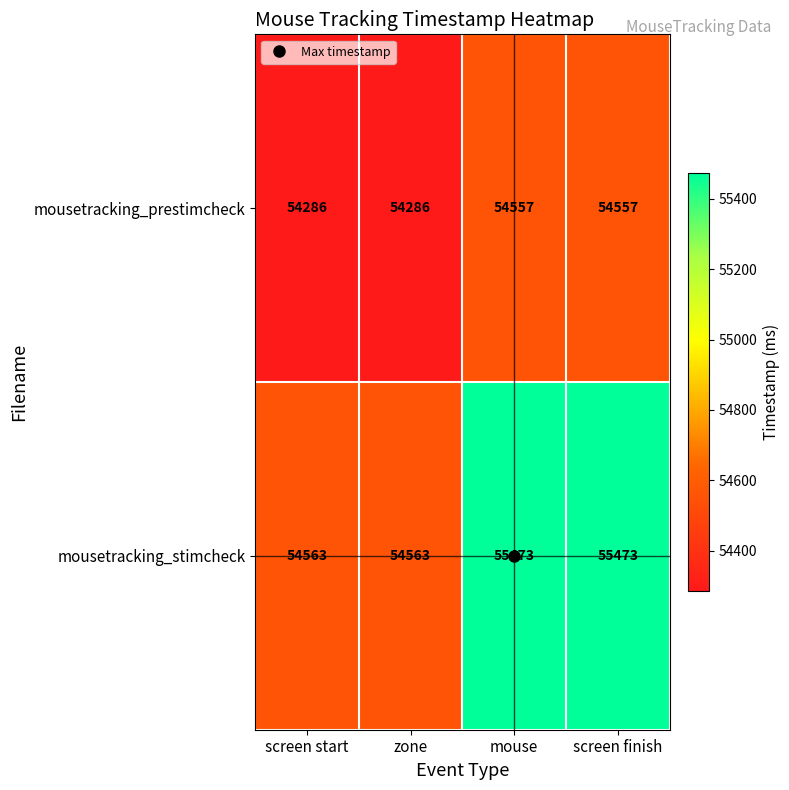

True or false: mousetracking_stimcheck has a value of 55473 at screen finish.

True